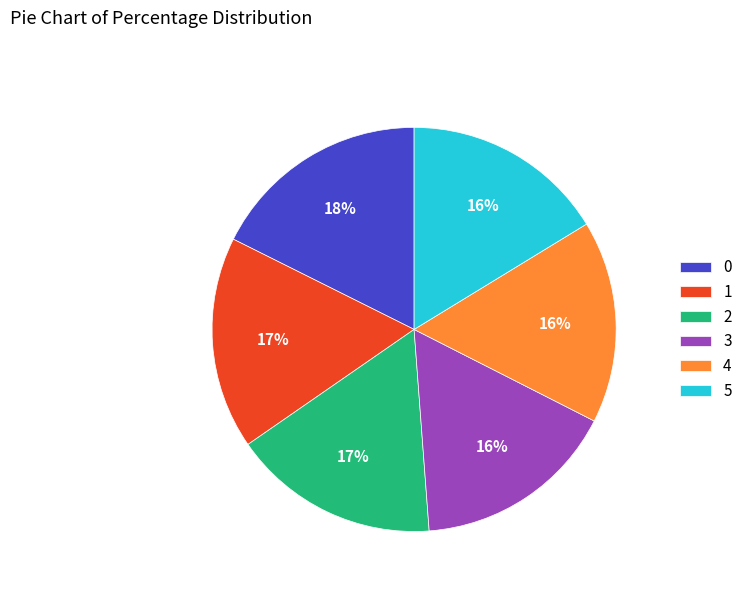

To the nearest percent, what is the average slice percentage?

17%